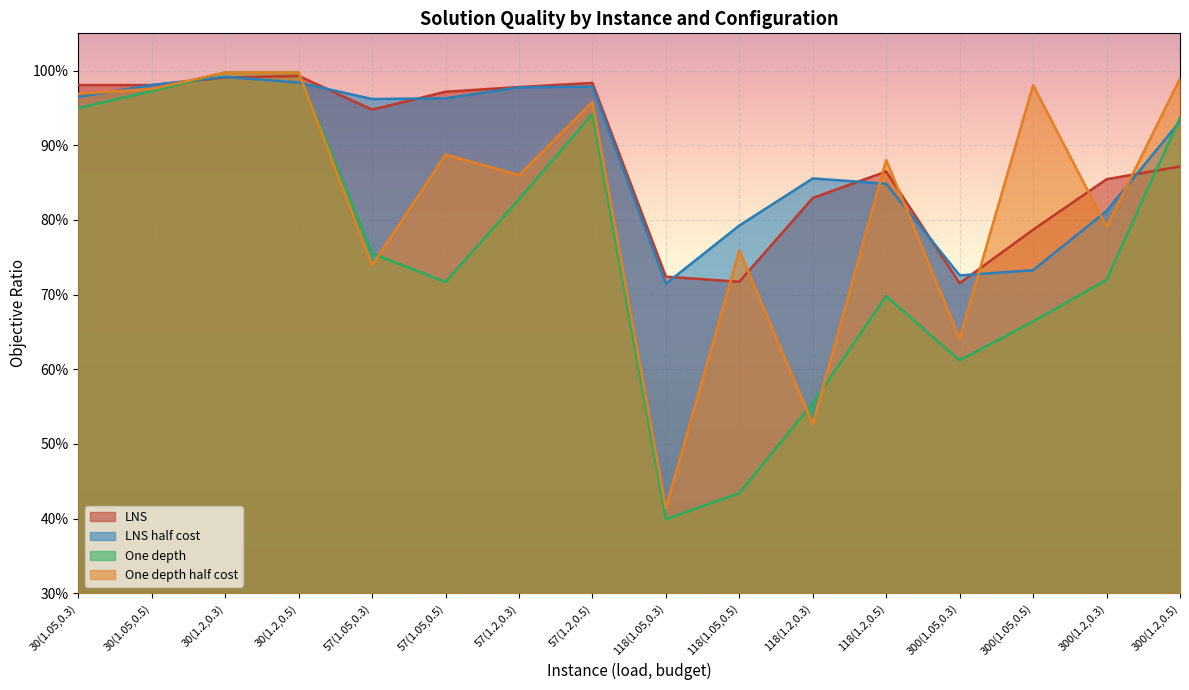

What is the difference between the maximum and minimum values in the One depth series?

0.6